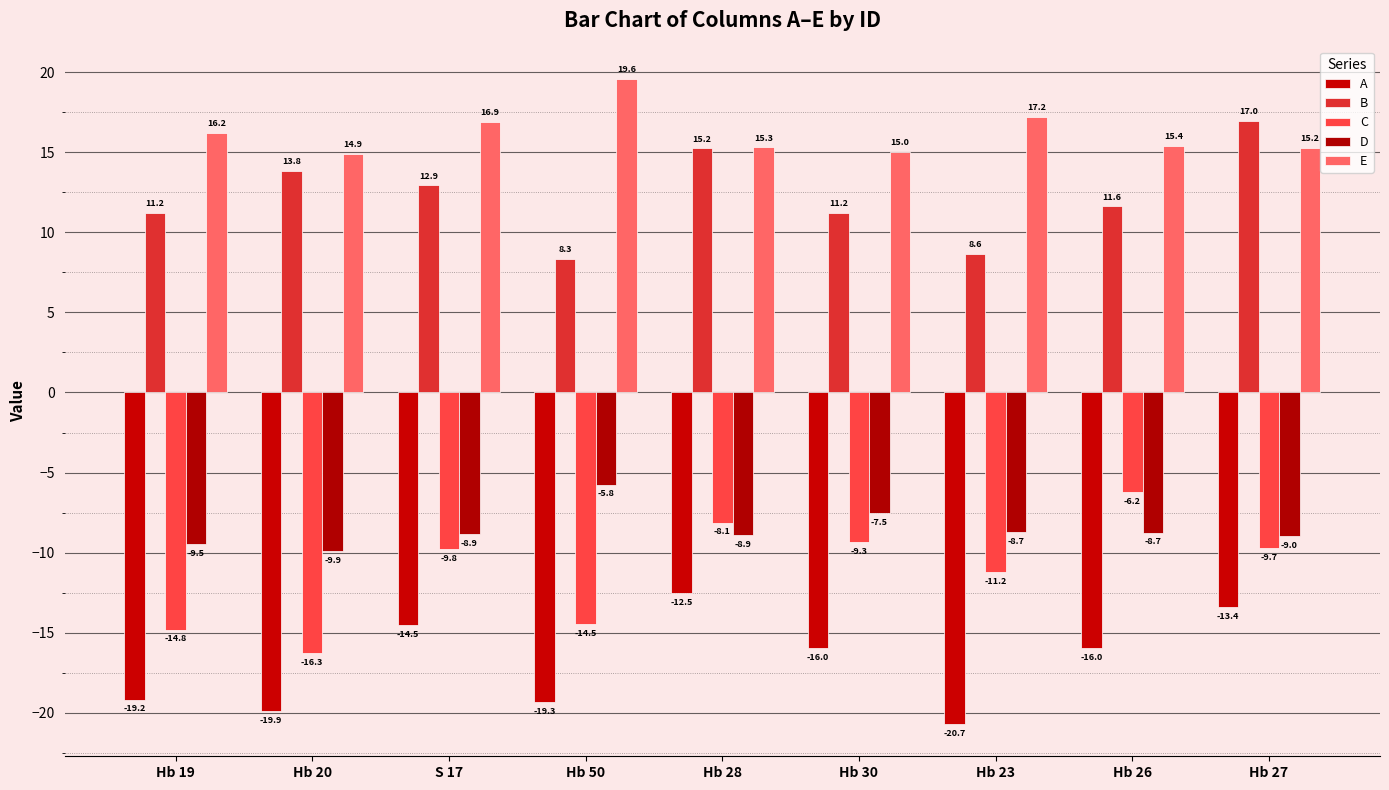

How many distinct data groups are displayed?

5